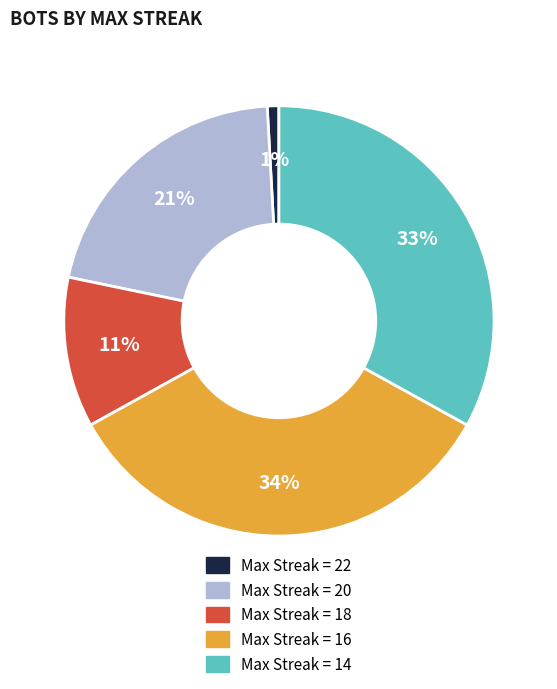

To the nearest percent, what is the difference between the largest and smallest slice percentages?

33%